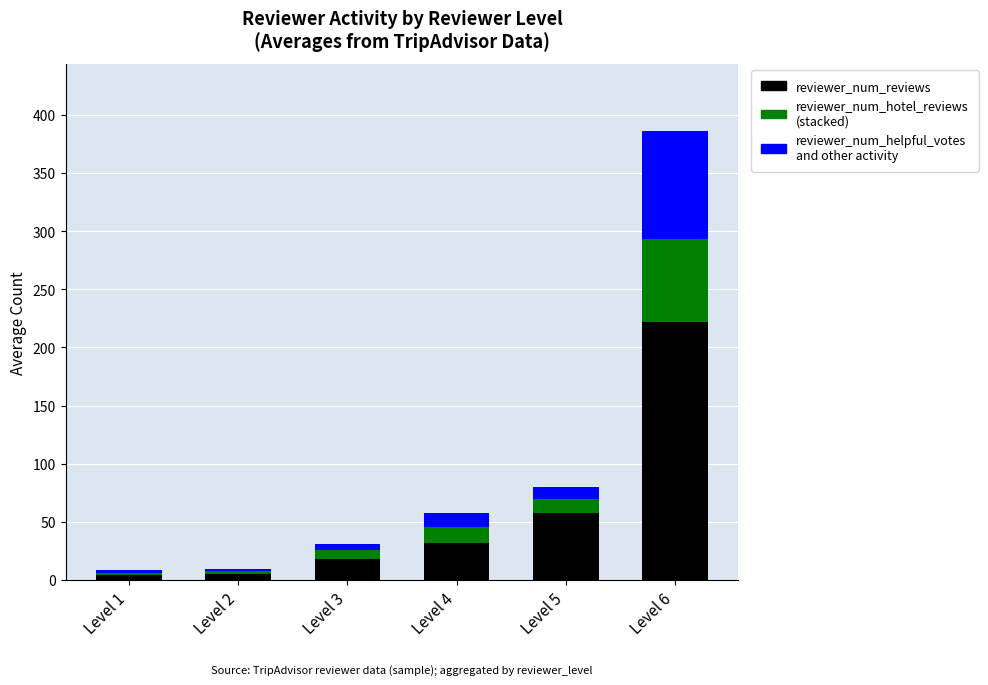

What is the total value across all series at Level 4?

58.0